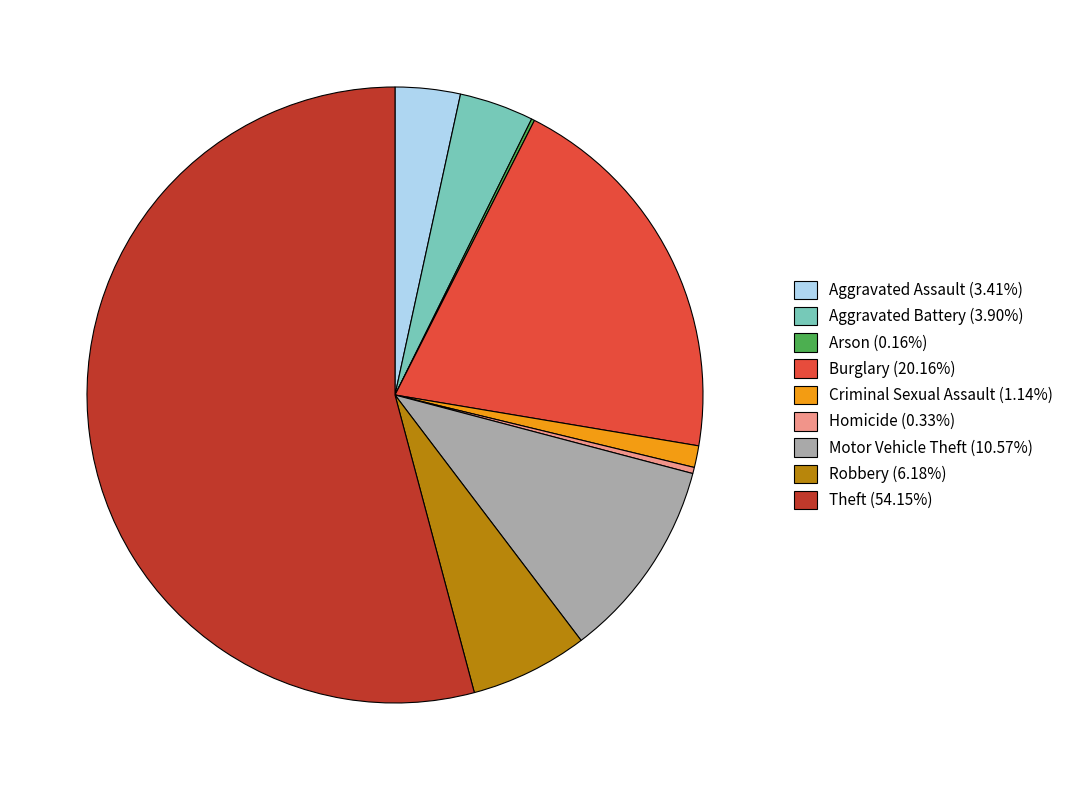

The Robbery slice represents 15% of the pie. True or false?

False